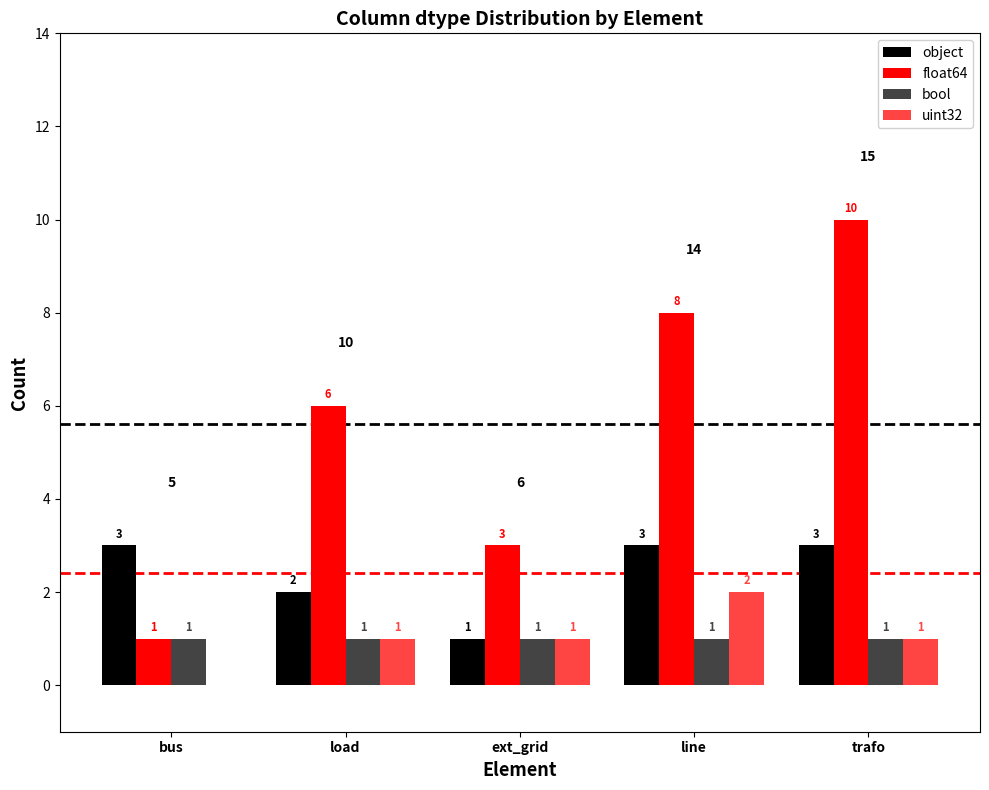

Reading right to left, extract all data points from this chart.

object: 3	3	1	2	3
float64: 10	8	3	6	1
bool: 1	1	1	1	1
uint32: 1	2	1	1	0